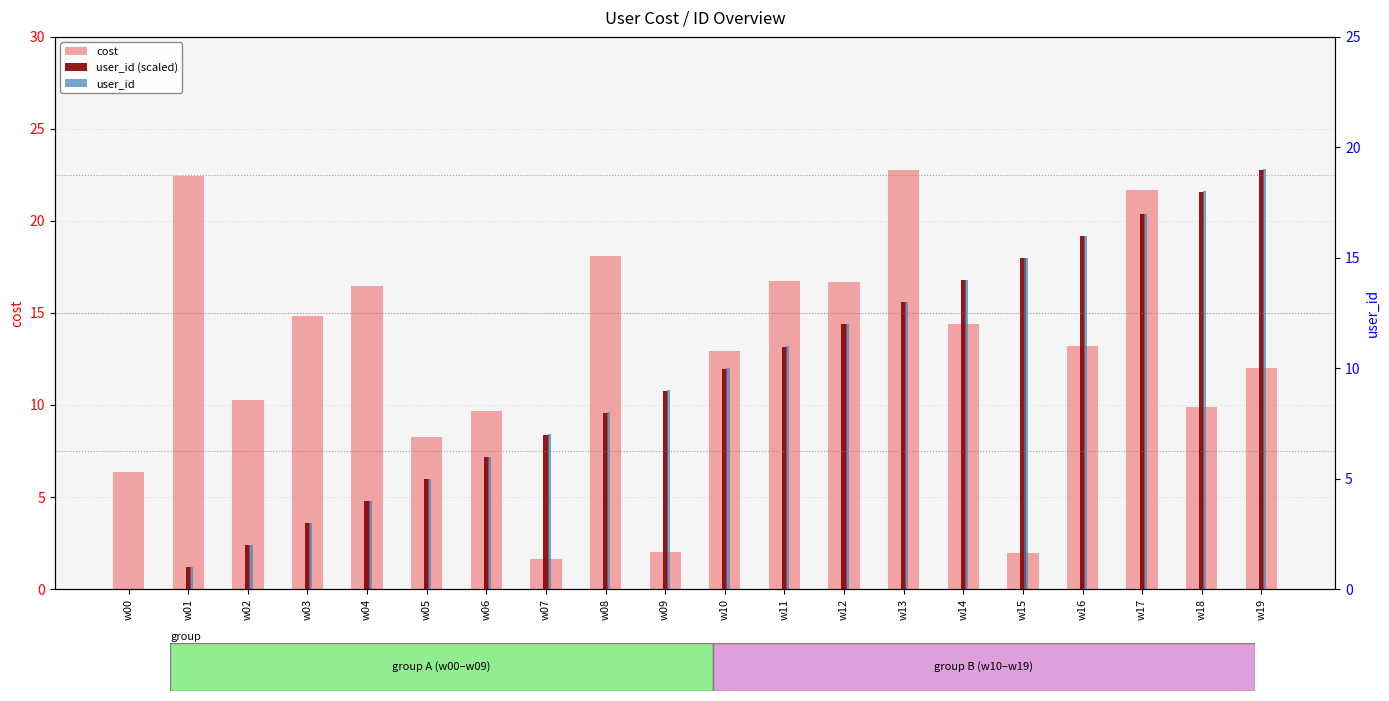

Reading left to right, transcribe all the data shown in this chart.

cost: 6.4	22.4	10.3	14.8	16.4	8.3	9.7	1.6	18.1	2.0	12.9	16.8	16.7	22.8	14.4	2.0	13.2	21.7	9.9	12.0
user_id (scaled): 0.0	1.2	2.4	3.6	4.8	6.0	7.2	8.4	9.6	10.8	12.0	13.2	14.4	15.6	16.8	18.0	19.2	20.4	21.6	22.8
user_id: 0.0	1.0	2.0	3.0	4.0	5.0	6.0	7.0	8.0	9.0	10.0	11.0	12.0	13.0	14.0	15.0	16.0	17.0	18.0	19.0